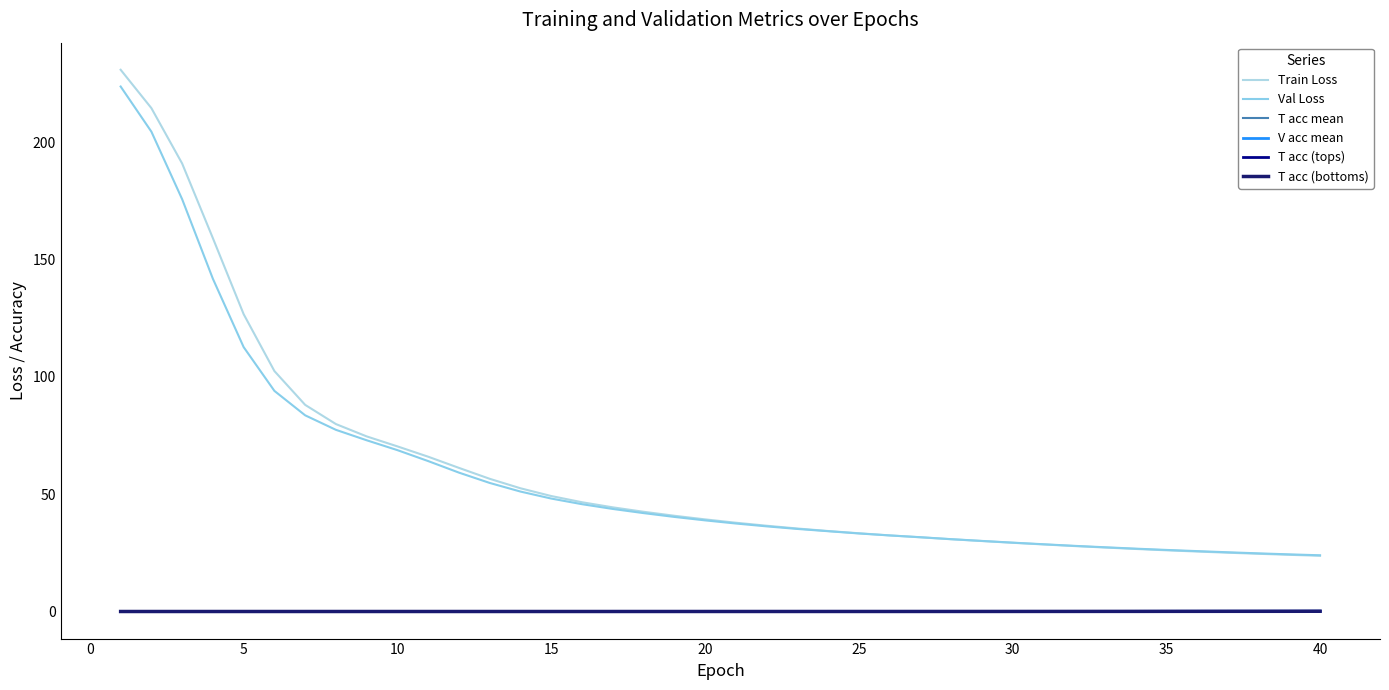

What is the lowest value of the Train Loss series?

23.7